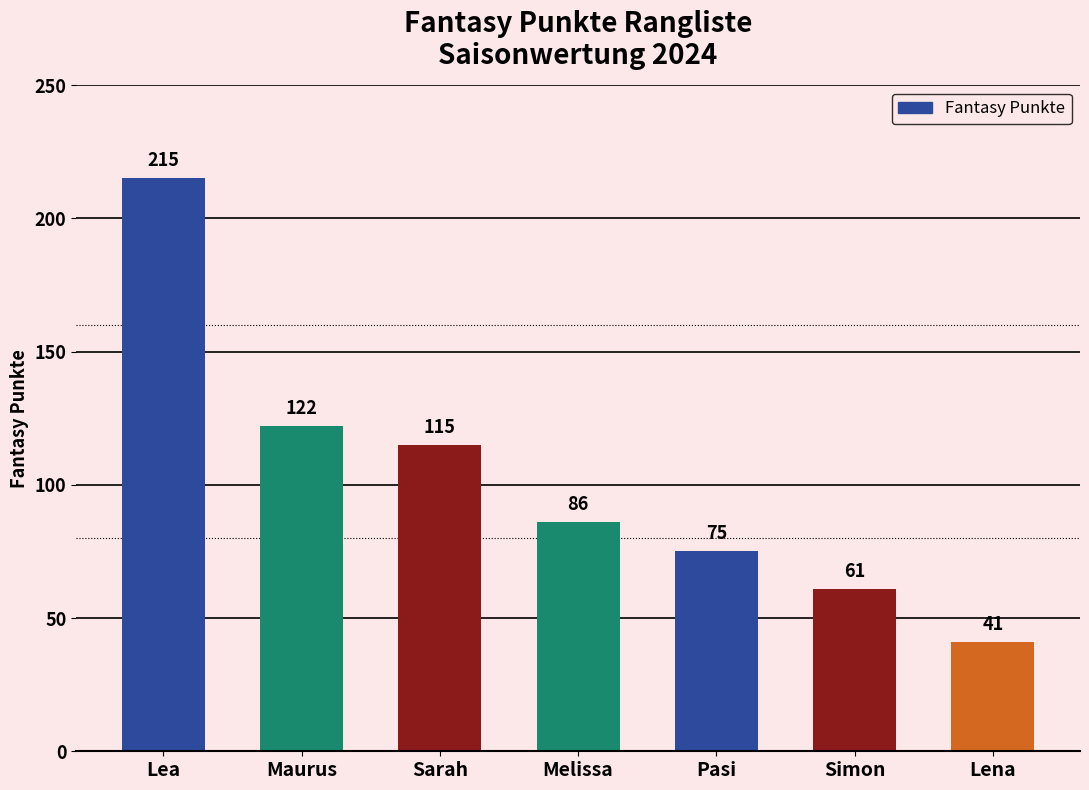

What is the sum of the values at Sarah and Lena?

156